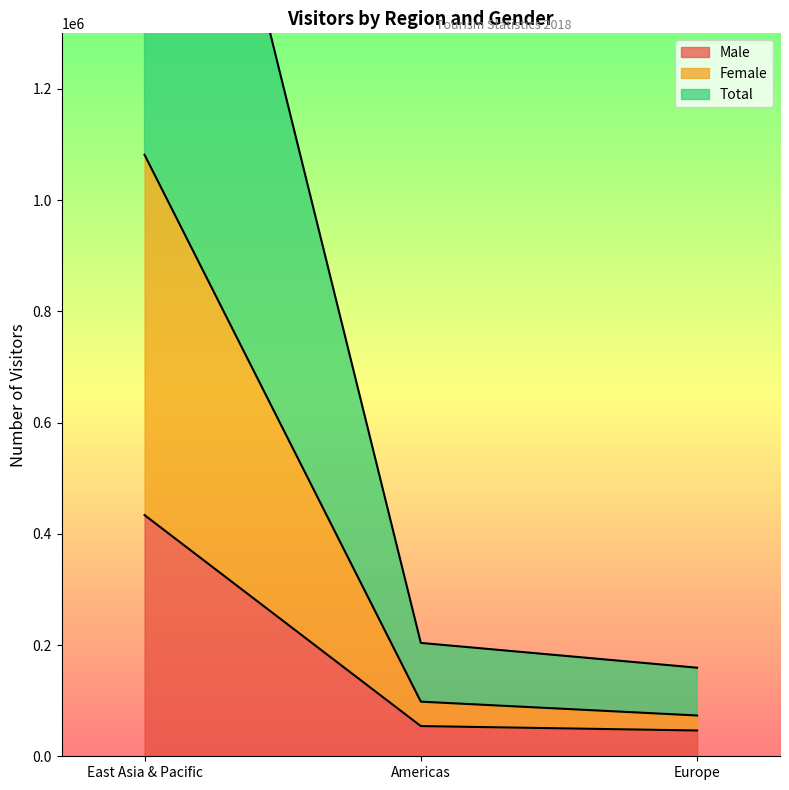

What is the difference between the highest and lowest values at Europe?

112907